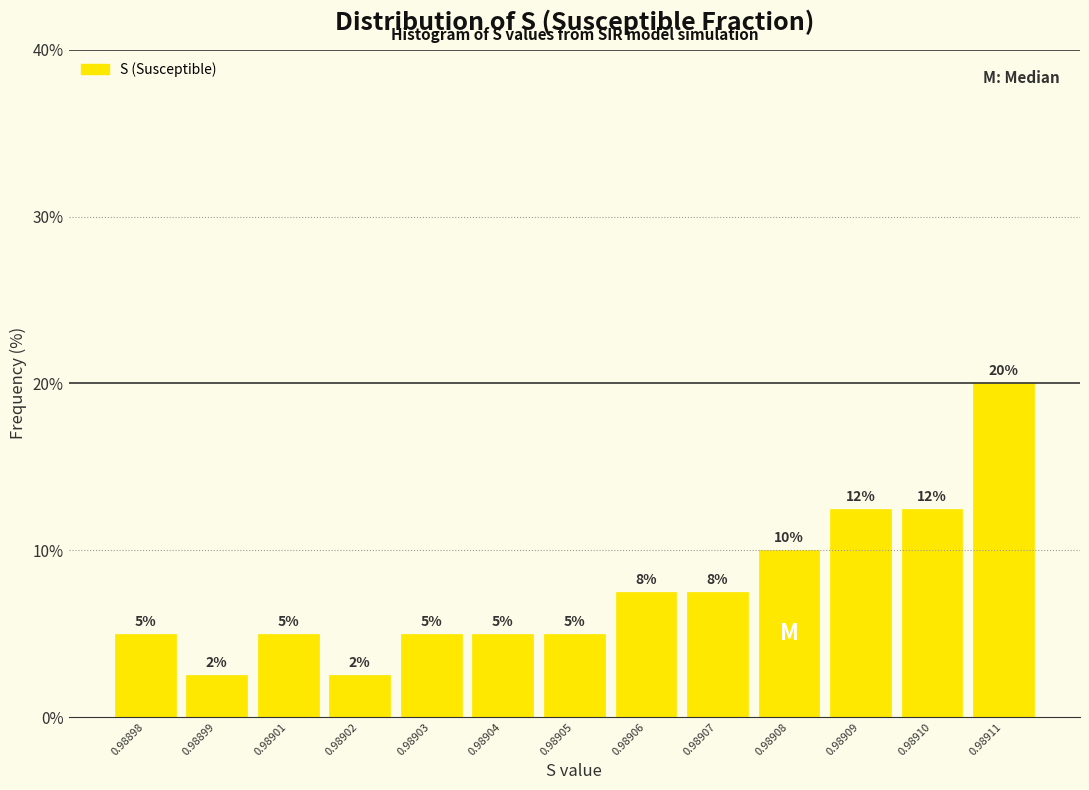

What is the value of the 1st bar from the left?

5.0